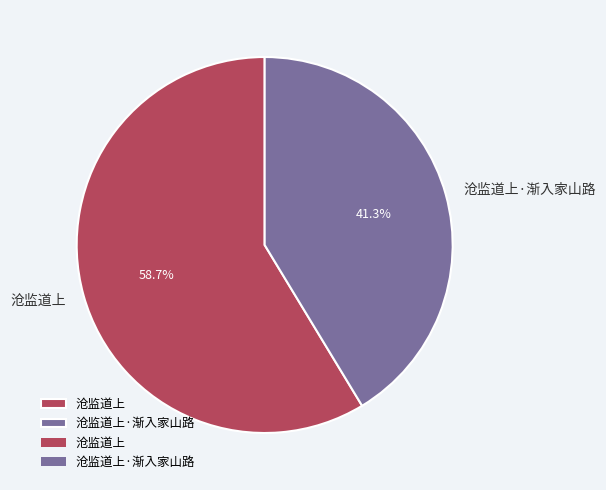

Between 沧监道上·渐入家山路 and 沧监道上, which is larger?

沧监道上